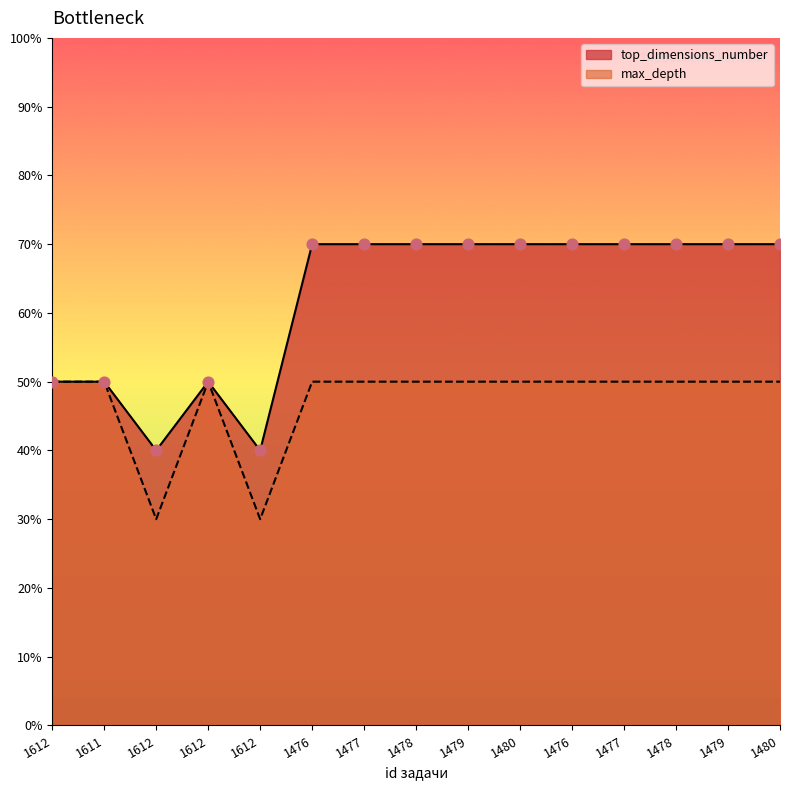

Which series has the largest Y range (max minus min)?

top_dimensions_number